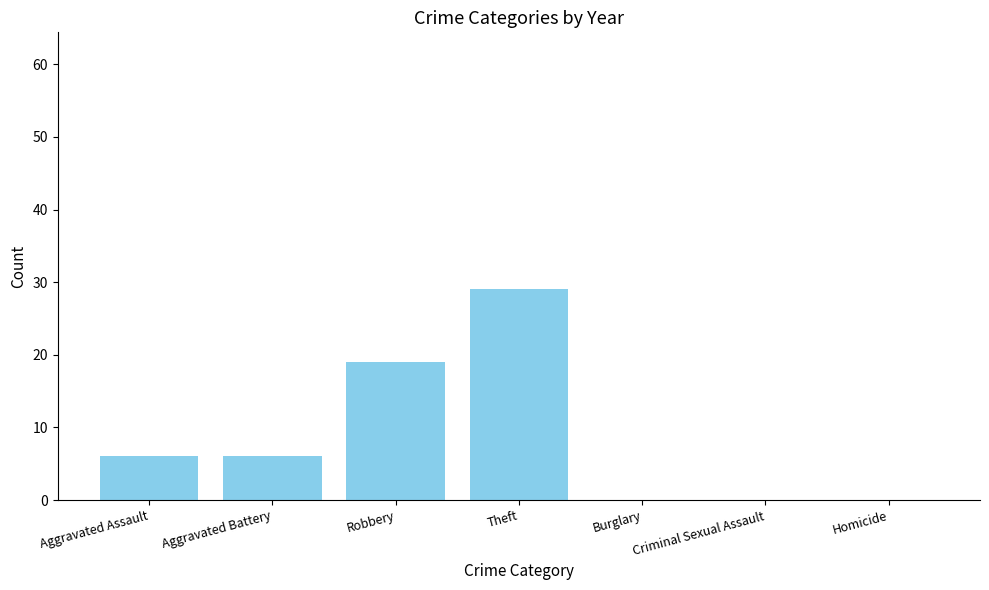

What is the sum of all values?

60